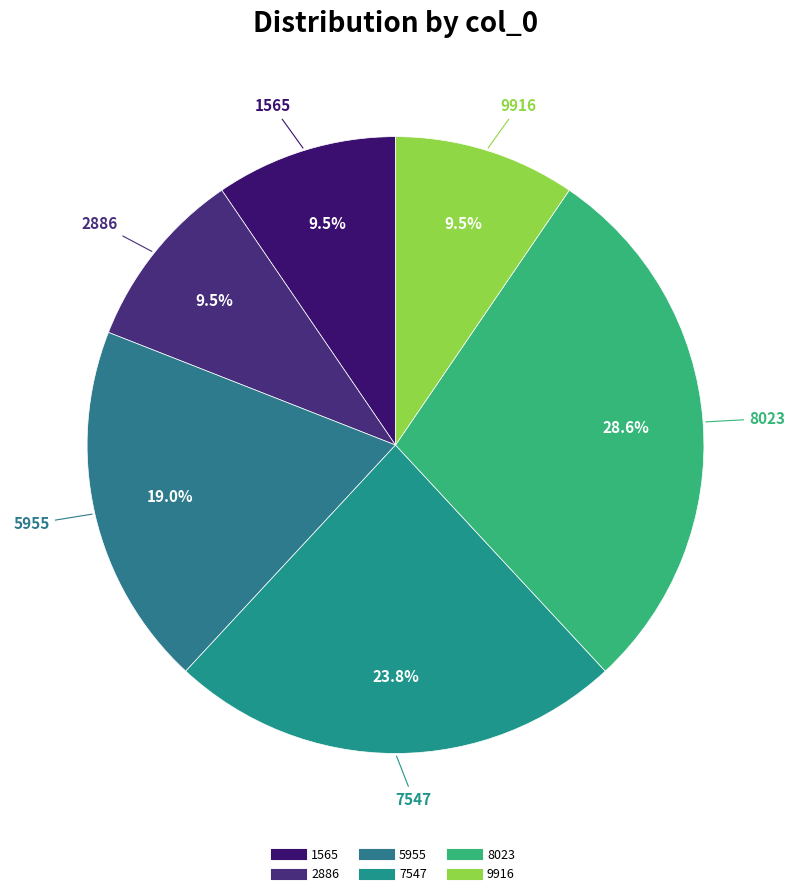

What is the ratio of the value at 2886 to the value at 7547?

0.4